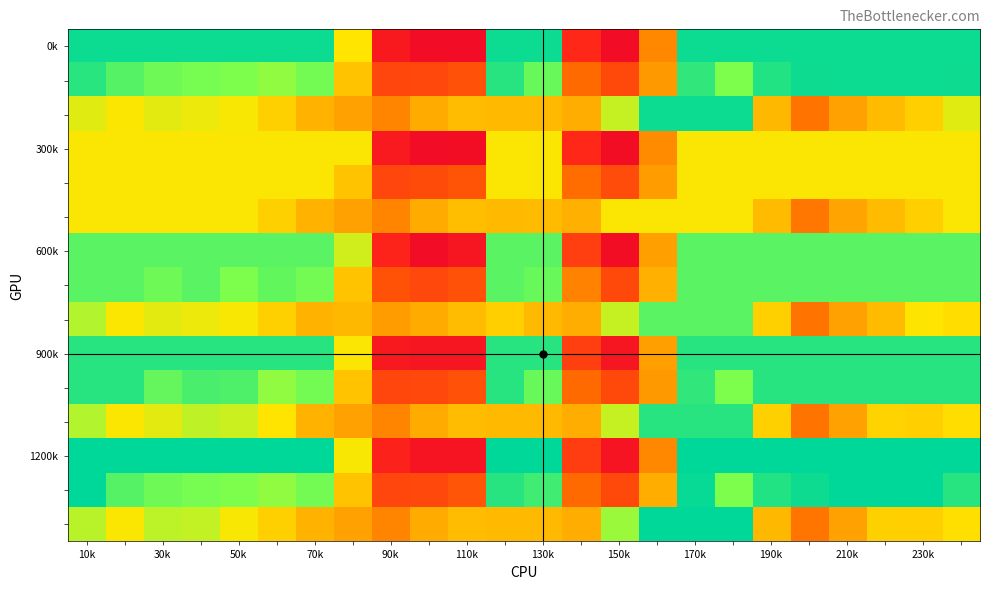

At how many categories does at least one series exceed 73?

24